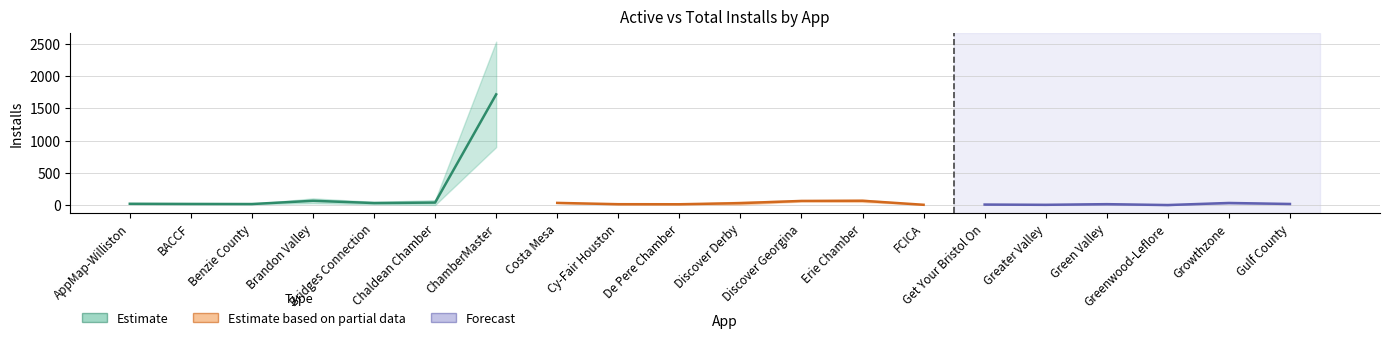

At which category does Active Installs reach its first local valley?

BACCF